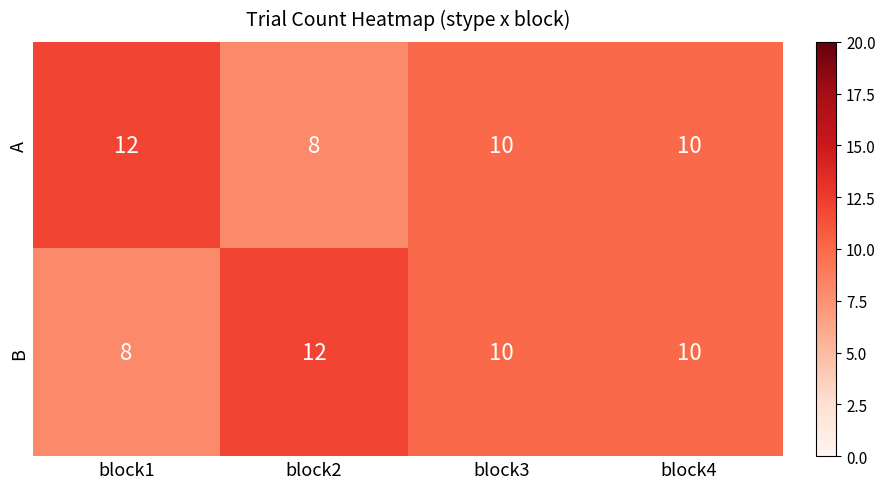

At how many categories does at least one series exceed 9?

4